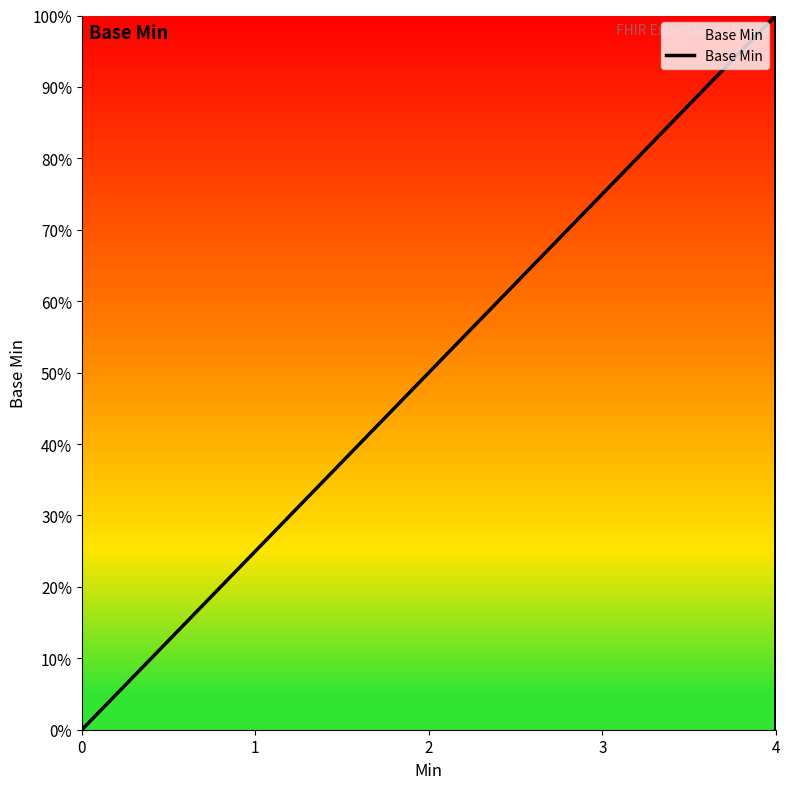

Count the number of data series in this chart.

1